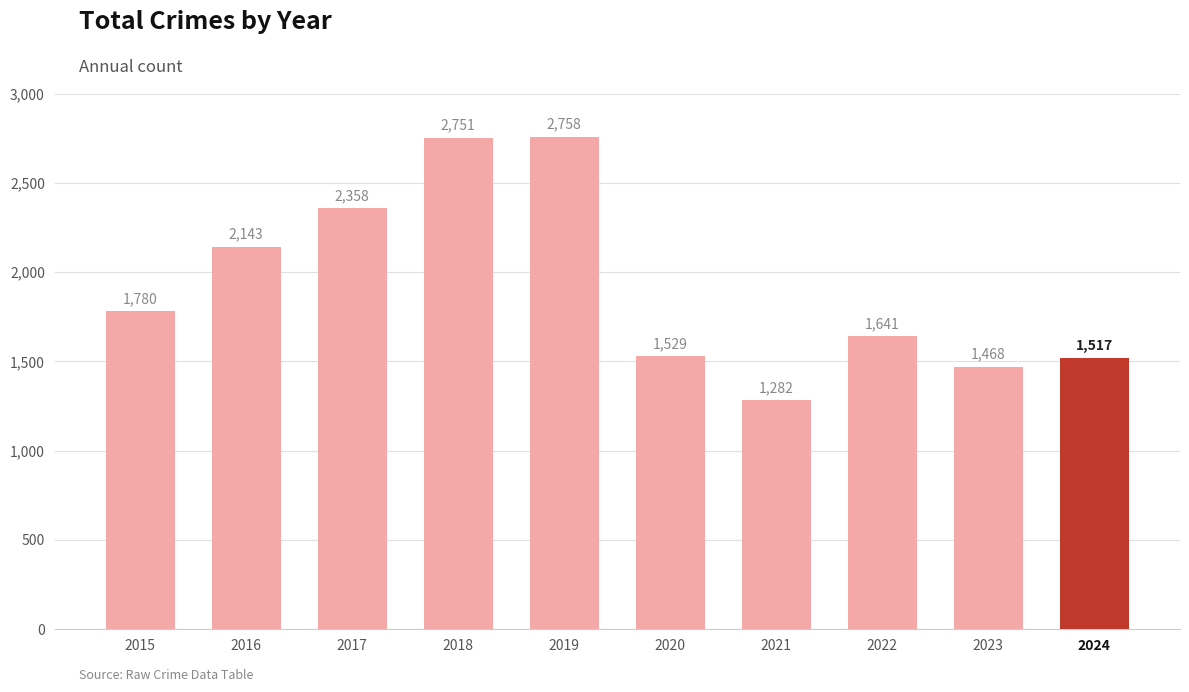

How many categories are shown in the chart?

10